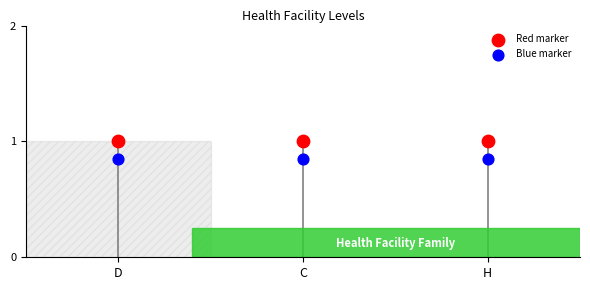

Which series reaches the minimum Y coordinate?

Blue marker